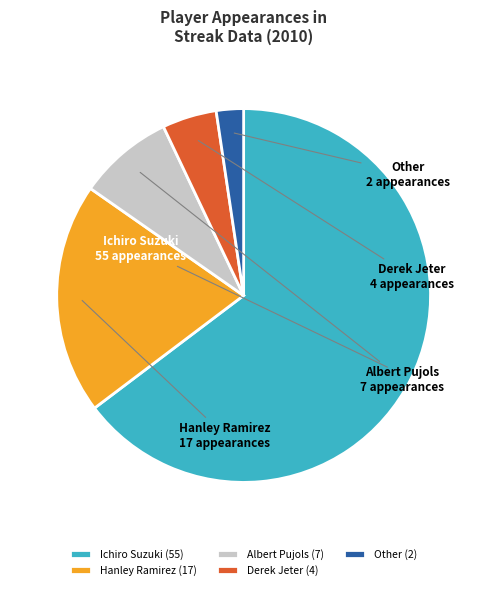

Between Derek Jeter and Ichiro Suzuki, which is larger?

Ichiro Suzuki